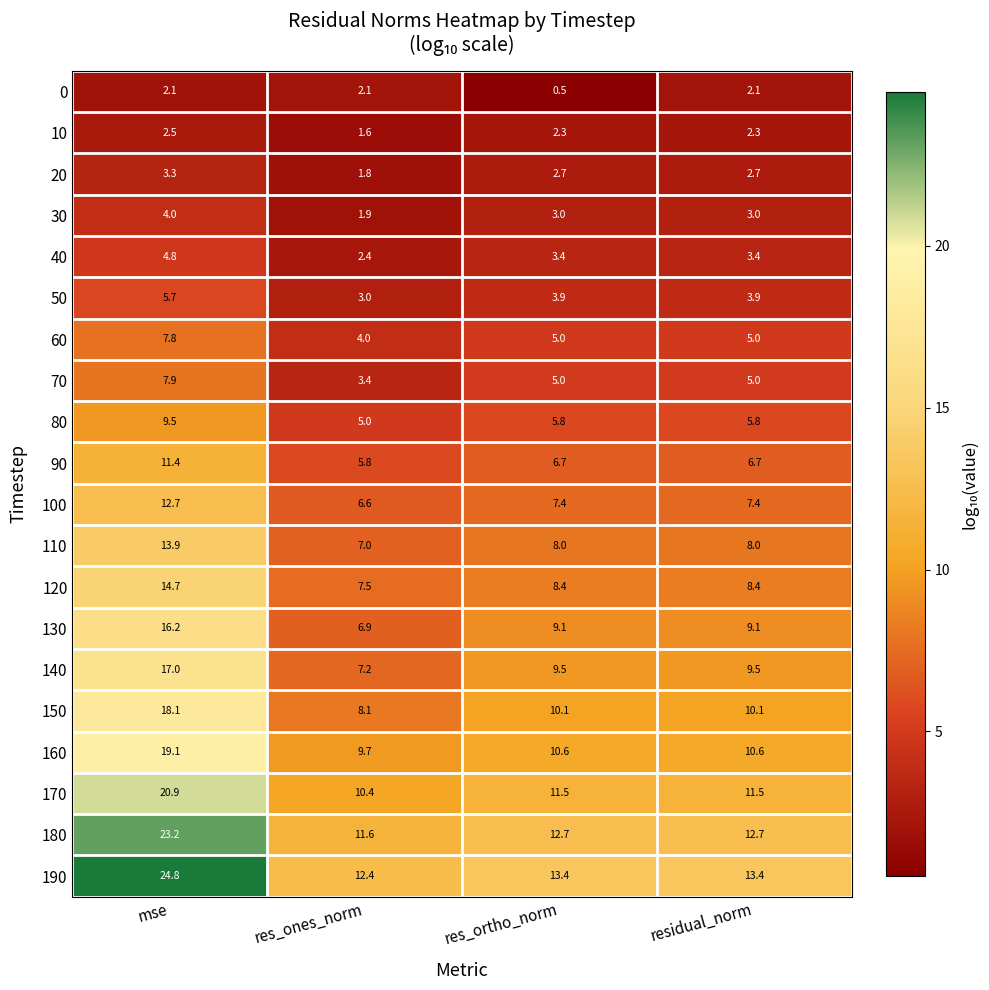

What is the difference between the highest and lowest values at res_ortho_norm?

12.9